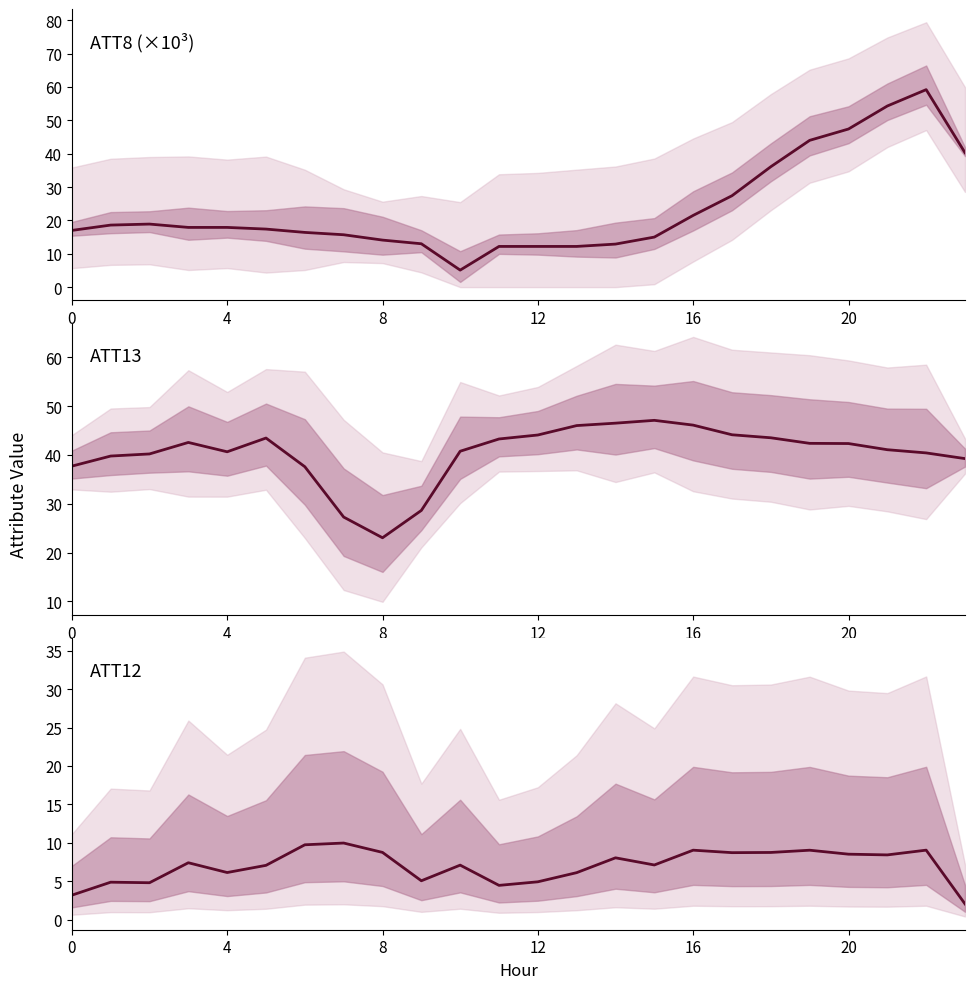

True or false: ATT12 and ATT13 intersect in this chart.

False